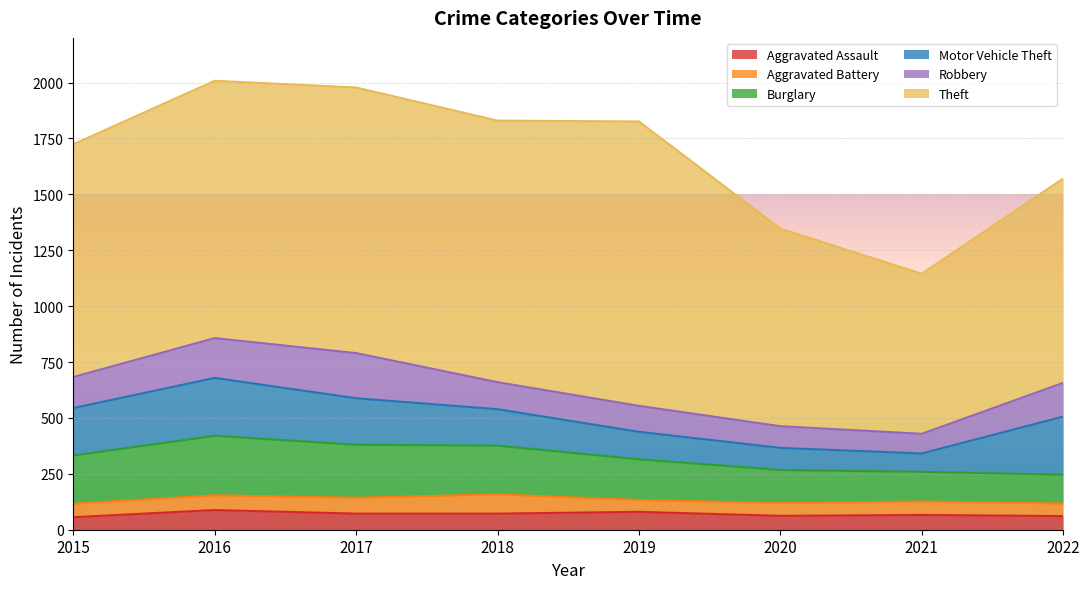

Which series changed the most between 2019 and 2021?

Theft